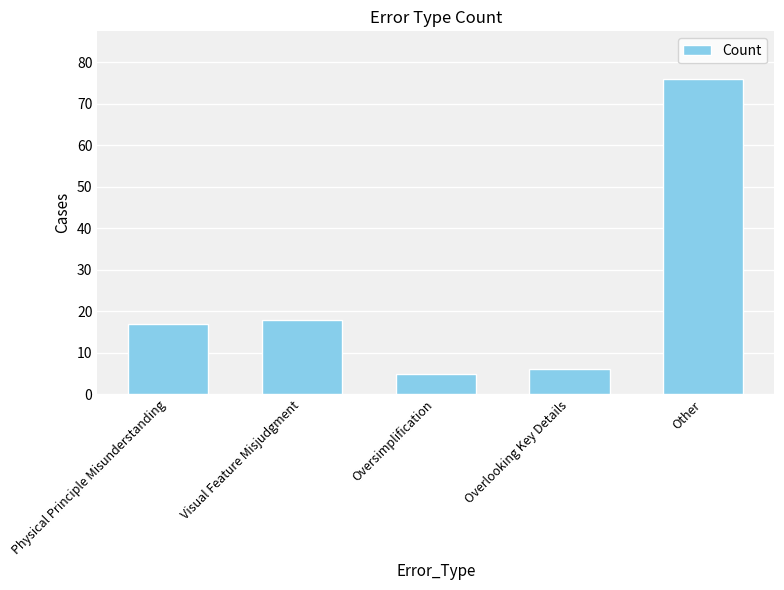

Approximately how many times larger is the value at Oversimplification compared to Visual Feature Misjudgment?

0.3